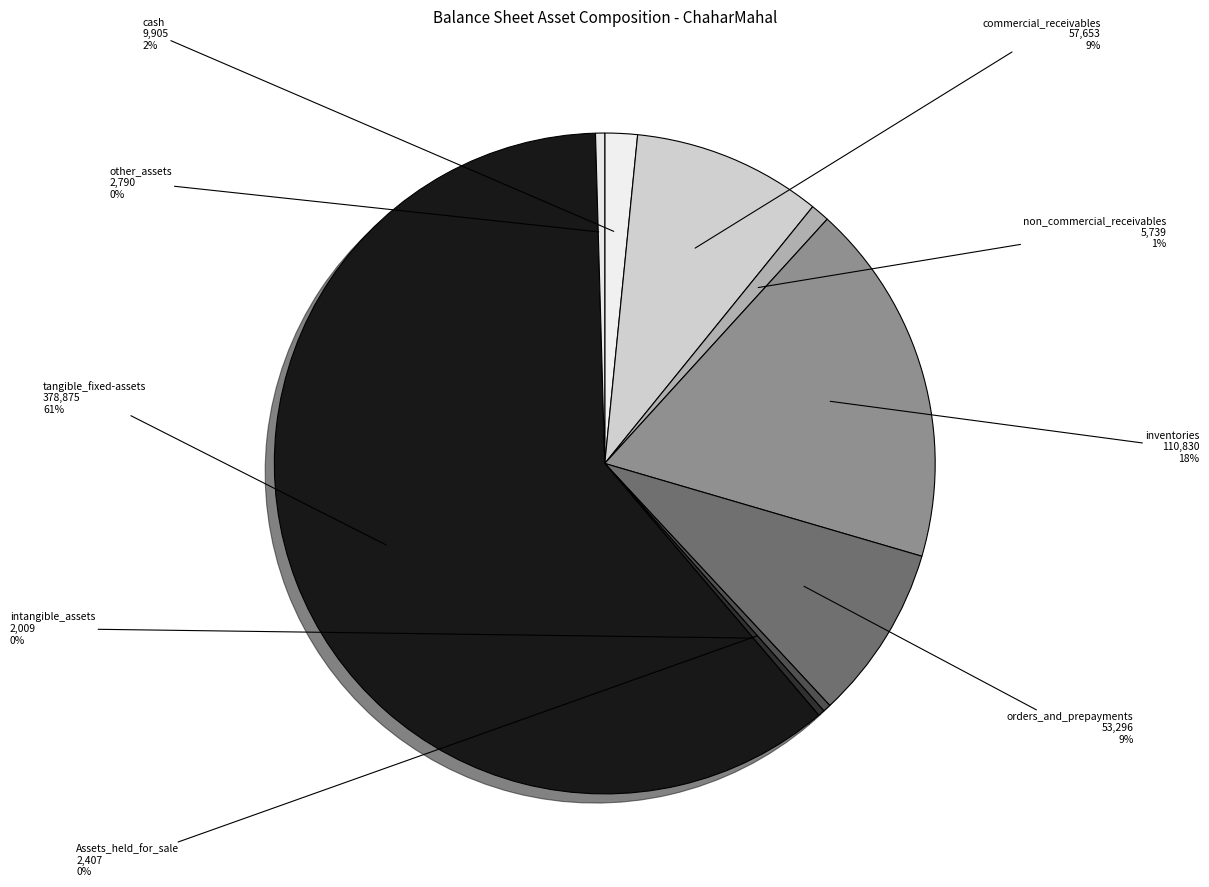

What is the majority slice?

tangible_fixed-assets